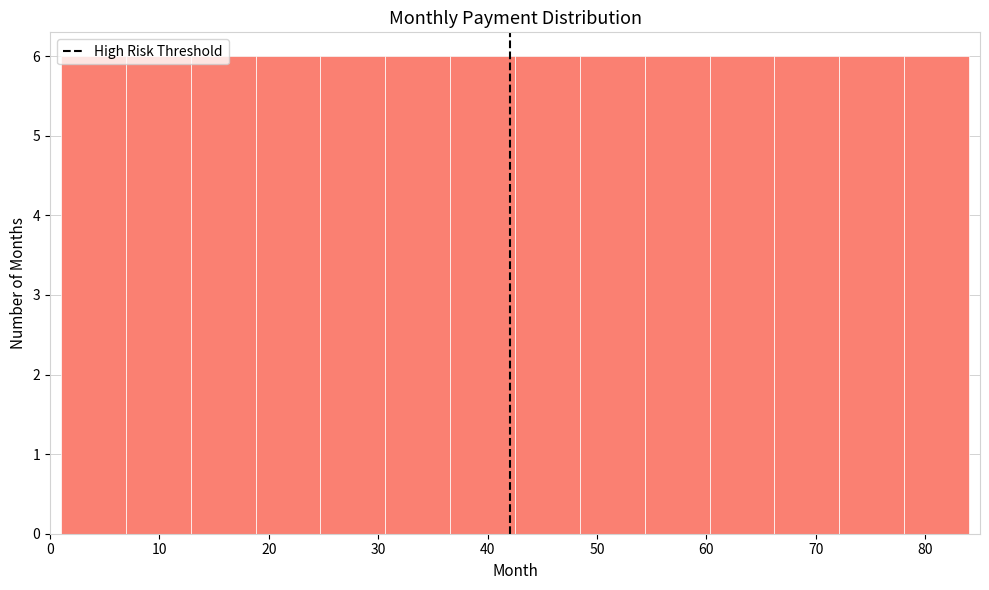

Reading left to right, transcribe this chart: for each bar, give the range it covers on the x-axis and its height. Neither the bar edges nor the heights are printed on the chart, so give them approximately, as read against the axes.

1 to 7: 6
7 to 13: 6
13 to 19: 6
19 to 25: 6
25 to 31: 6
31 to 37: 6
37 to 43: 6
43 to 48: 6
48 to 54: 6
54 to 60: 6
60 to 66: 6
66 to 72: 6
72 to 78: 6
78 to 84: 6